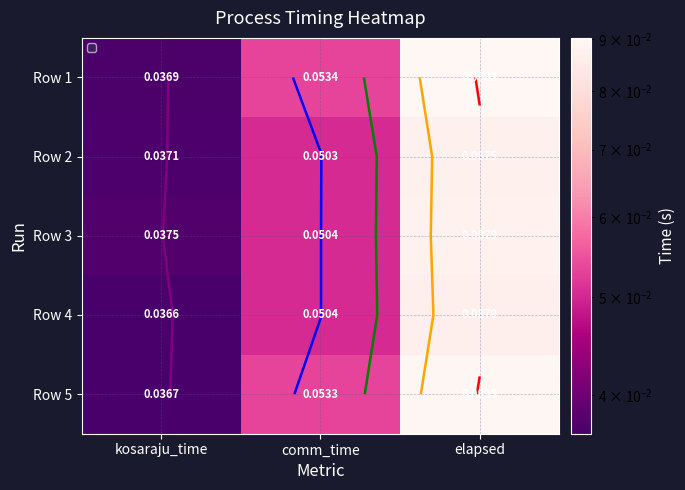

Which series has the largest total across all categories?

Row 1